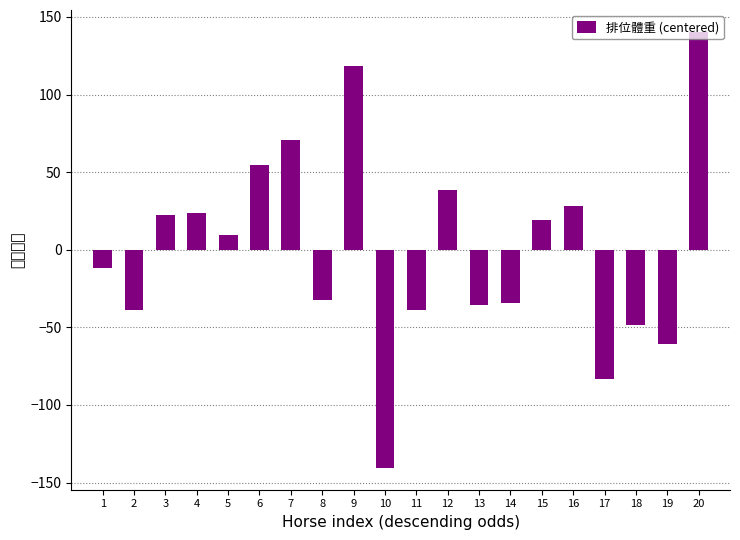

What is the maximum value shown in the chart?

140.4